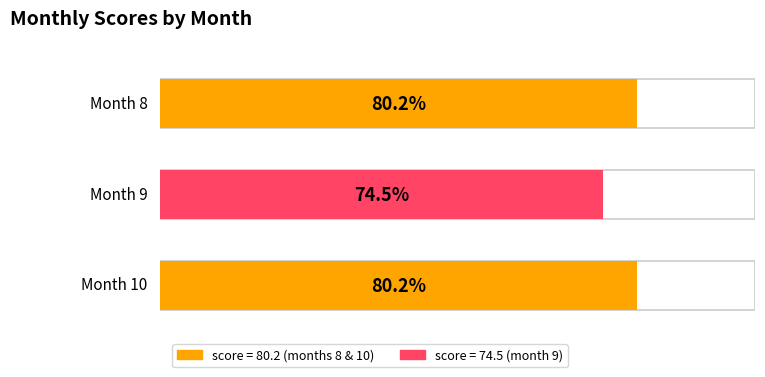

Where is the data nearest to the value 77?

9